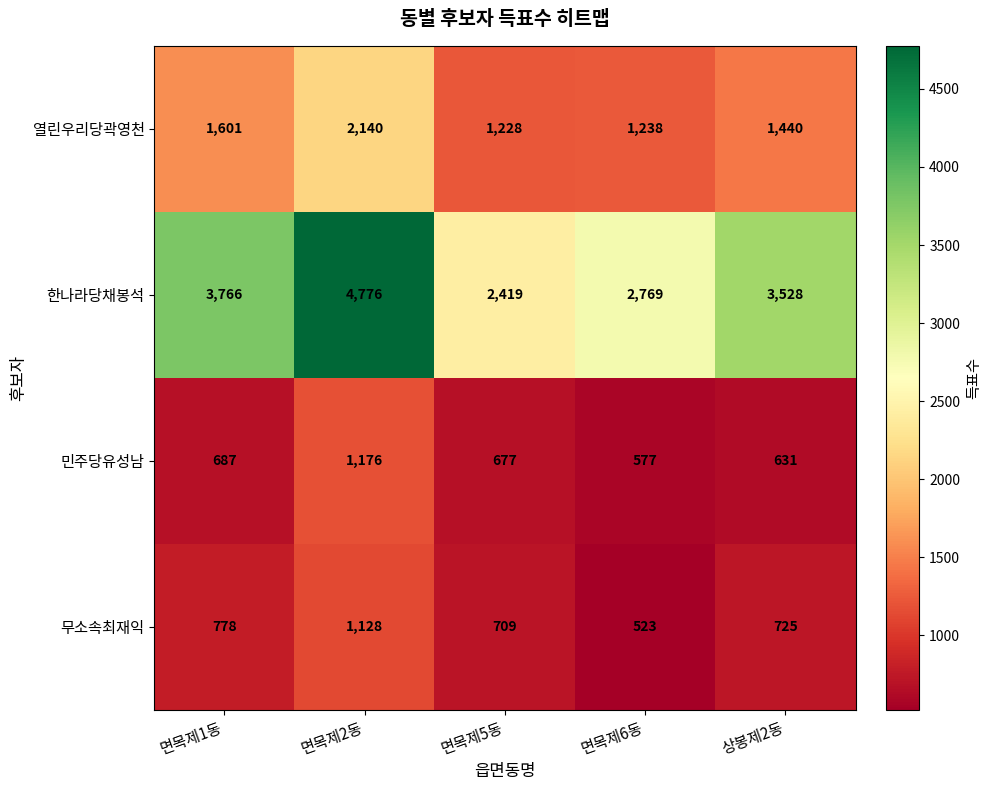

What is the total value across all series at 상봉제2동?

6324